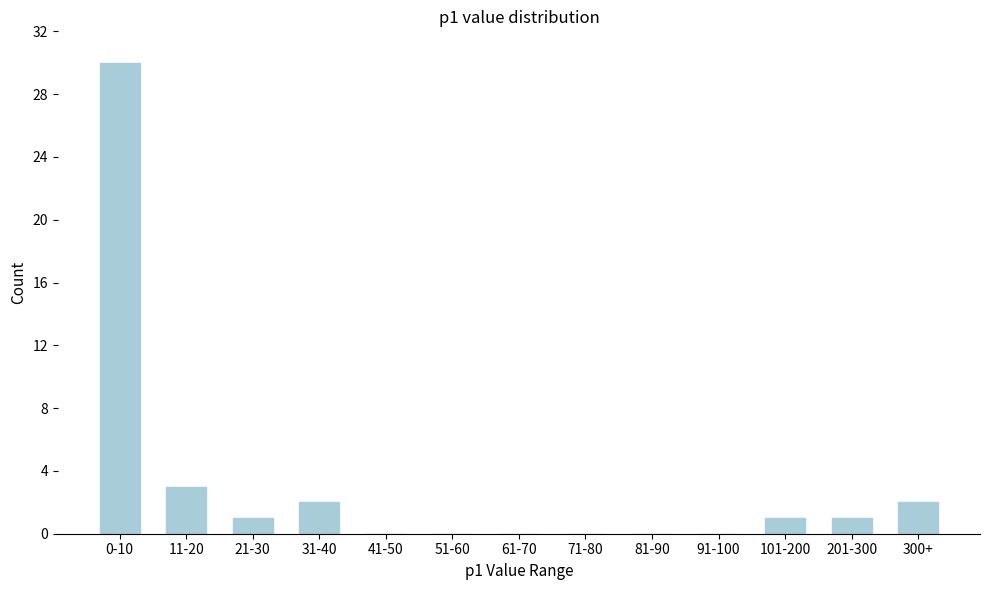

Reading left to right, what are all the values shown in this chart?

0-10=30	11-20=3	21-30=1	31-40=2	41-50=0	51-60=0	61-70=0	71-80=0	81-90=0	91-100=0	101-200=1	201-300=1	300+=2